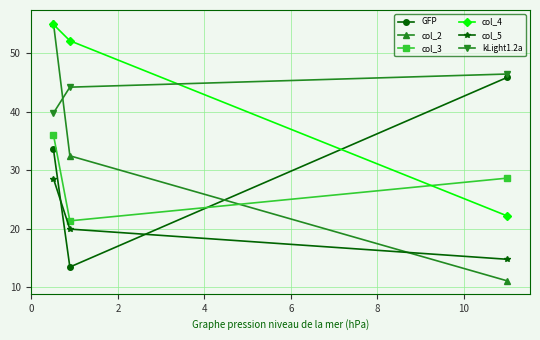

What is the value of the col_5 point at the 2nd from the left?

20.0